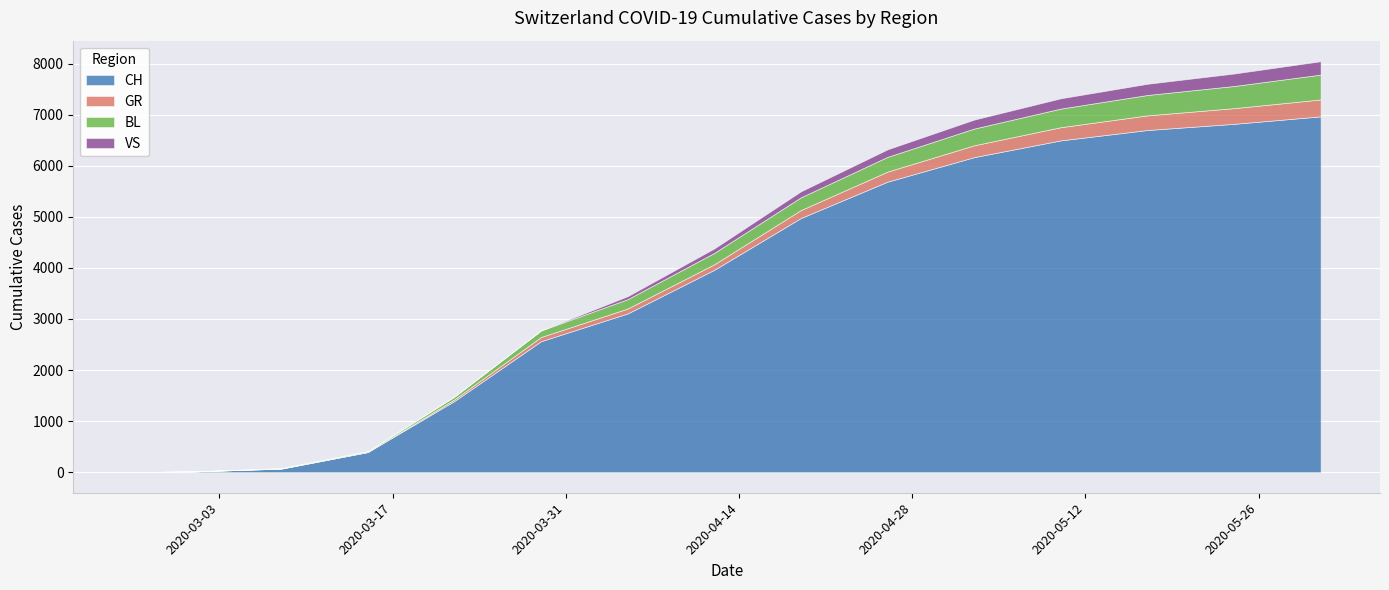

Between 2020-04-26 and 2020-02-25, which is larger?

2020-04-26